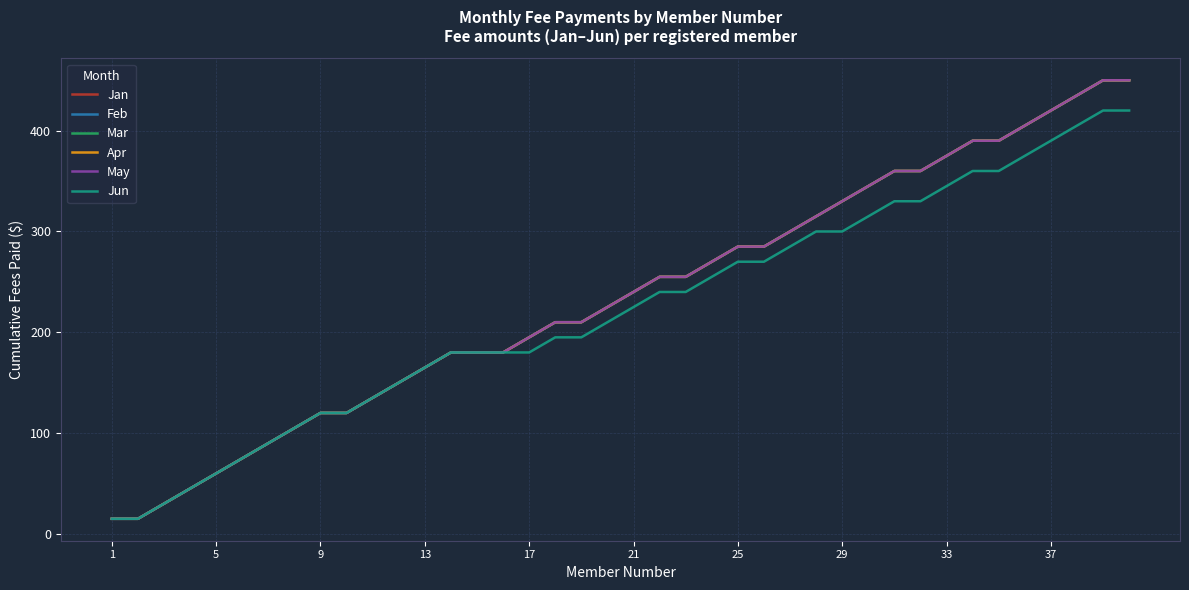

How many lines are shown in the chart?

6